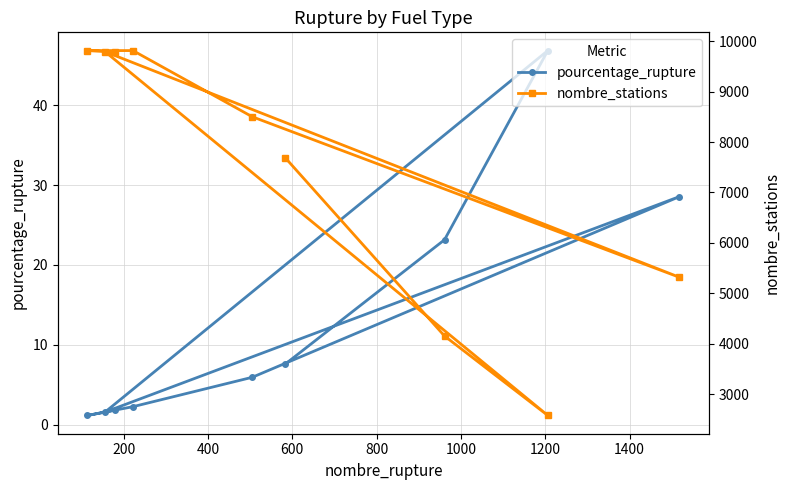

Which series has the widest spread of values?

nombre_stations